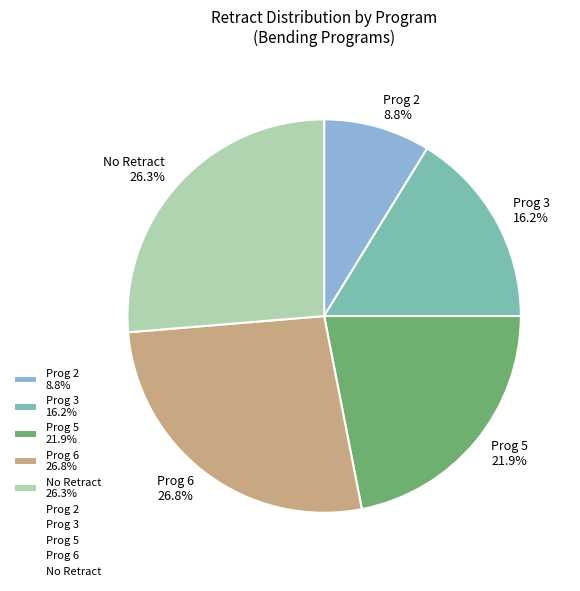

How many segments does this pie chart have?

5